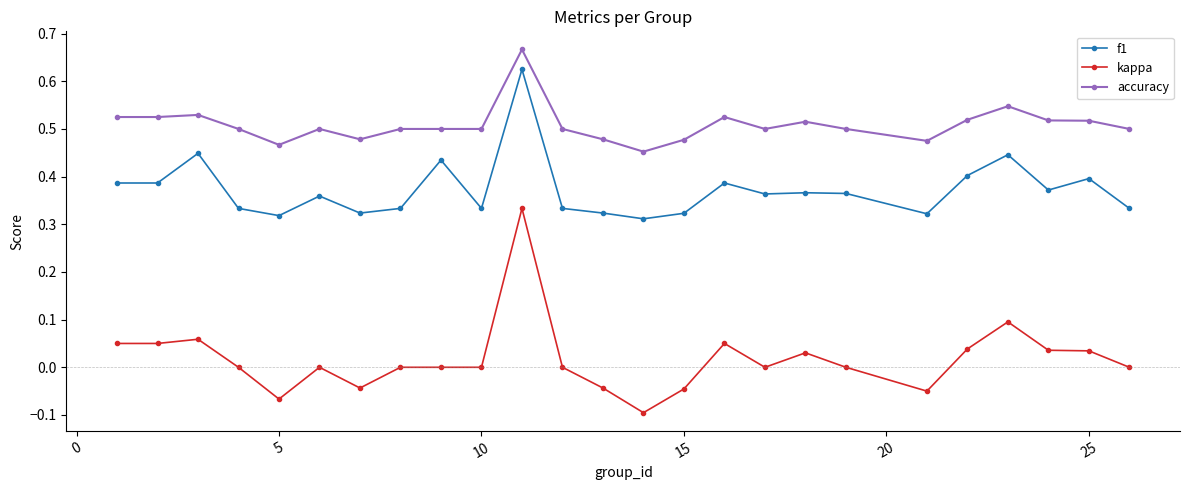

Which series has the largest total across all categories?

accuracy